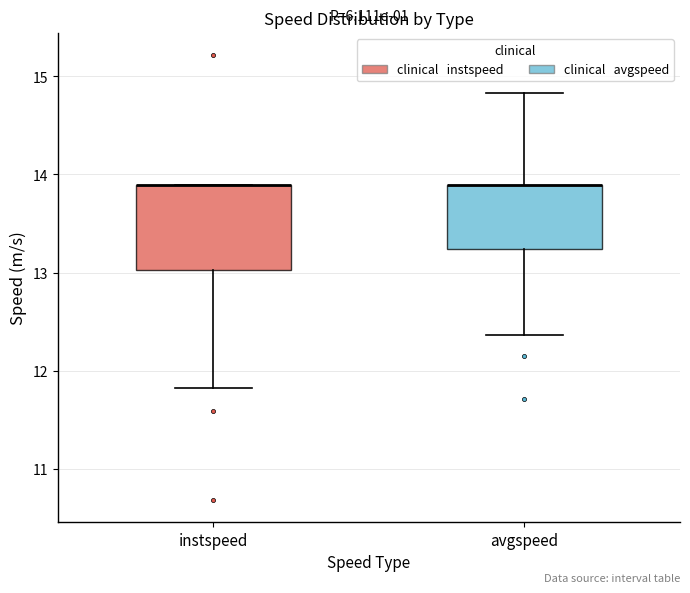

Reading left to right, read every box against the y-axis: the position of its median line, the range the box covers, and the ends of its whiskers. The values are not printed on the chart, so give them approximately, as read against the axis.

instspeed: median 13.9 (drawn on the box's upper edge), box 13.0 to 13.9, whiskers 11.8 to 13.9
avgspeed: median 13.9 (drawn on the box's upper edge), box 13.2 to 13.9, whiskers 12.4 to 14.8